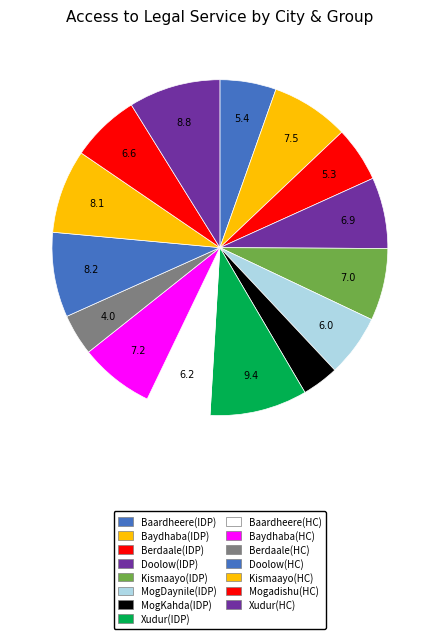

What portion of the pie excludes Mogadishu(HC)?

93.4%